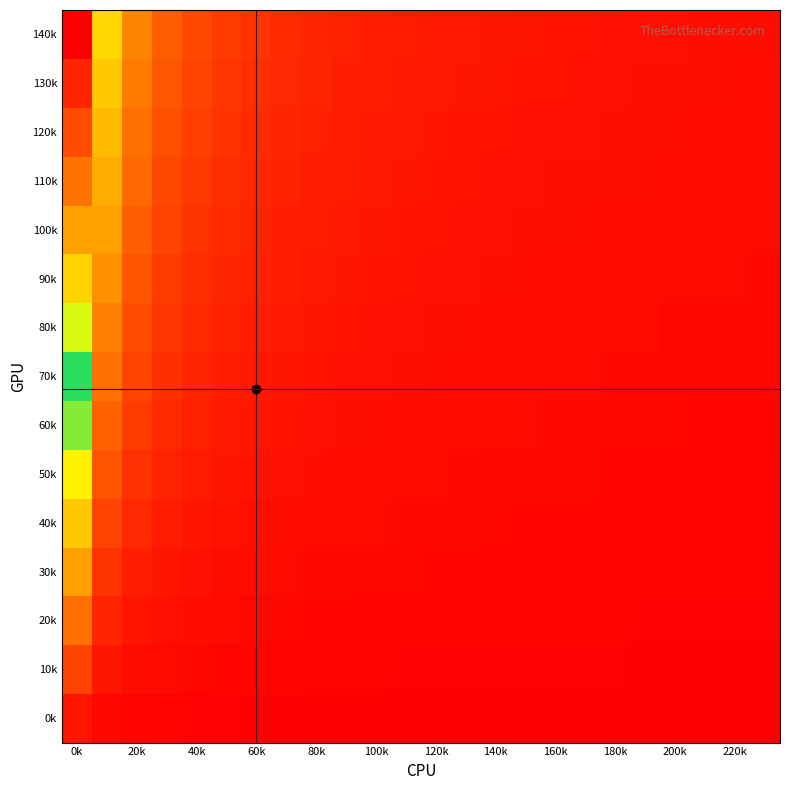

Reading left to right, what are all the values shown in this chart?

0k: 1.0	0.3	0.2	0.1	0.1	0.1	0.1	0.1	0.1	0.1	0.0	0.0	0.0	0.0	0.0	0.0	0.0	0.0	0.0	0.0	0.0	0.0	0.0	0.0
10k: 3.0	1.0	0.6	0.4	0.3	0.3	0.2	0.2	0.2	0.2	0.1	0.1	0.1	0.1	0.1	0.1	0.1	0.1	0.1	0.1	0.1	0.1	0.1	0.1
20k: 5.0	1.7	1.0	0.7	0.6	0.5	0.4	0.3	0.3	0.3	0.2	0.2	0.2	0.2	0.2	0.2	0.2	0.1	0.1	0.1	0.1	0.1	0.1	0.1
30k: 7.0	2.3	1.4	1.0	0.8	0.6	0.5	0.5	0.4	0.4	0.3	0.3	0.3	0.3	0.2	0.2	0.2	0.2	0.2	0.2	0.2	0.2	0.2	0.1
40k: 9.0	3.0	1.8	1.3	1.0	0.8	0.7	0.6	0.5	0.5	0.4	0.4	0.4	0.3	0.3	0.3	0.3	0.3	0.2	0.2	0.2	0.2	0.2	0.2
50k: 11.0	3.7	2.2	1.6	1.2	1.0	0.8	0.7	0.6	0.6	0.5	0.5	0.4	0.4	0.4	0.4	0.3	0.3	0.3	0.3	0.3	0.3	0.2	0.2
60k: 13.0	4.3	2.6	1.9	1.4	1.2	1.0	0.9	0.8	0.7	0.6	0.6	0.5	0.5	0.4	0.4	0.4	0.4	0.4	0.3	0.3	0.3	0.3	0.3
70k: 15.0	5.0	3.0	2.1	1.7	1.4	1.2	1.0	0.9	0.8	0.7	0.7	0.6	0.6	0.5	0.5	0.5	0.4	0.4	0.4	0.4	0.3	0.3	0.3
80k: 17.0	5.7	3.4	2.4	1.9	1.5	1.3	1.1	1.0	0.9	0.8	0.7	0.7	0.6	0.6	0.5	0.5	0.5	0.5	0.4	0.4	0.4	0.4	0.4
90k: 19.0	6.3	3.8	2.7	2.1	1.7	1.5	1.3	1.1	1.0	0.9	0.8	0.8	0.7	0.7	0.6	0.6	0.5	0.5	0.5	0.5	0.4	0.4	0.4
100k: 21.0	7.0	4.2	3.0	2.3	1.9	1.6	1.4	1.2	1.1	1.0	0.9	0.8	0.8	0.7	0.7	0.6	0.6	0.6	0.5	0.5	0.5	0.5	0.4
110k: 23.0	7.7	4.6	3.3	2.6	2.1	1.8	1.5	1.4	1.2	1.1	1.0	0.9	0.9	0.8	0.7	0.7	0.7	0.6	0.6	0.6	0.5	0.5	0.5
120k: 25.0	8.3	5.0	3.6	2.8	2.3	1.9	1.7	1.5	1.3	1.2	1.1	1.0	0.9	0.9	0.8	0.8	0.7	0.7	0.6	0.6	0.6	0.6	0.5
130k: 27.0	9.0	5.4	3.9	3.0	2.5	2.1	1.8	1.6	1.4	1.3	1.2	1.1	1.0	0.9	0.9	0.8	0.8	0.7	0.7	0.7	0.6	0.6	0.6
140k: 29.0	9.7	5.8	4.1	3.2	2.6	2.2	1.9	1.7	1.5	1.4	1.3	1.2	1.1	1.0	0.9	0.9	0.8	0.8	0.7	0.7	0.7	0.6	0.6